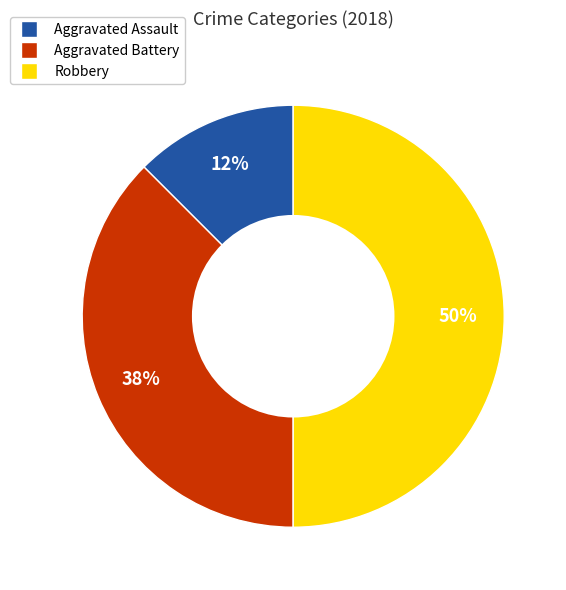

Is it true that Aggravated Assault is 21% of the pie?

False